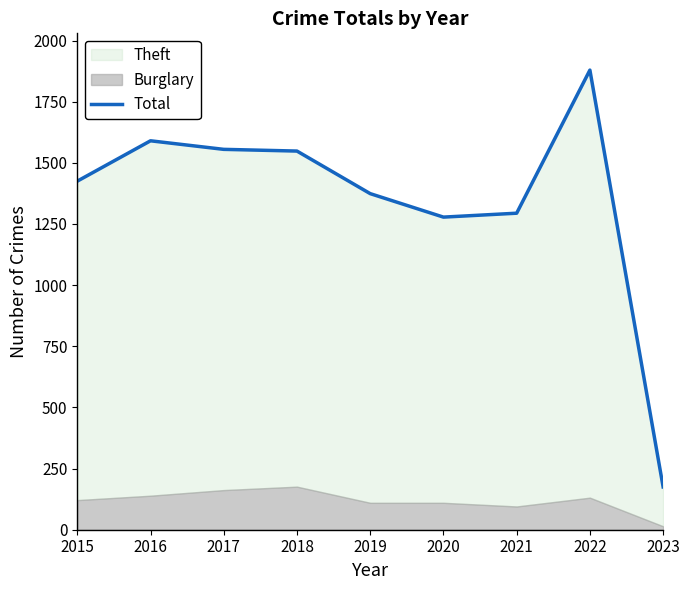

What is the maximum value shown in the chart?

1879